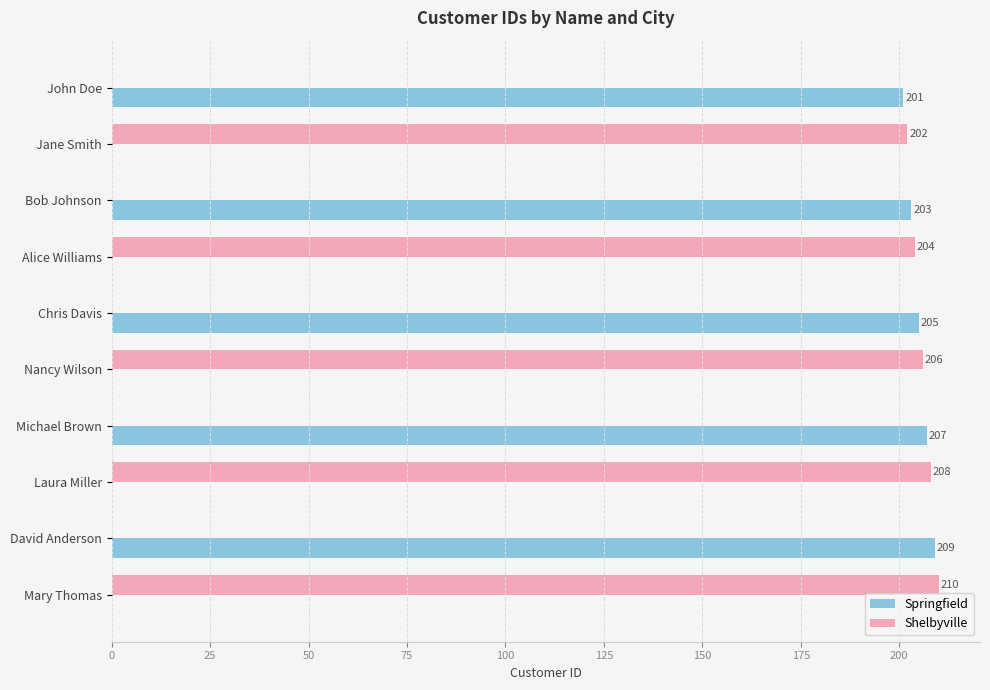

What are all the series names shown in the legend?

Springfield, Shelbyville